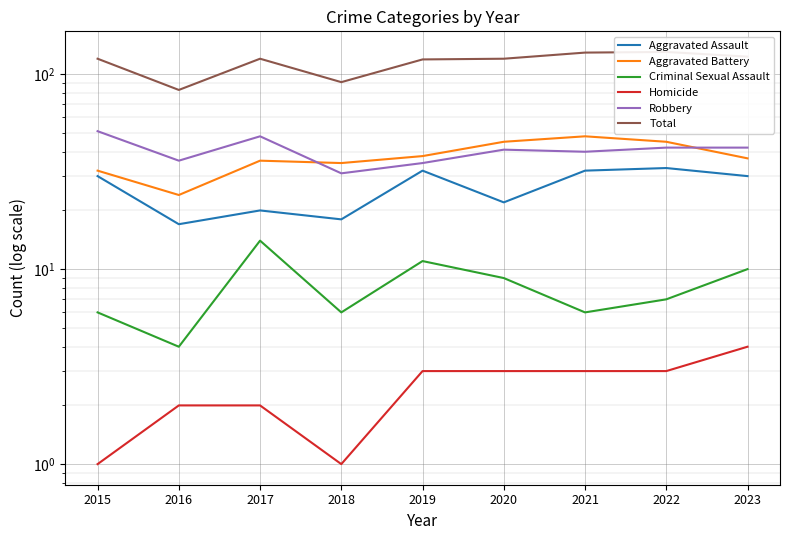

Reading right to left, list all the values displayed in this chart.

Aggravated Assault: 30	33	32	22	32	18	20	17	30
Aggravated Battery: 37	45	48	45	38	35	36	24	32
Criminal Sexual Assault: 10	7	6	9	11	6	14	4	6
Homicide: 4	3	3	3	3	1	2	2	1
Robbery: 42	42	40	41	35	31	48	36	51
Total: 123	130	129	120	119	91	120	83	120